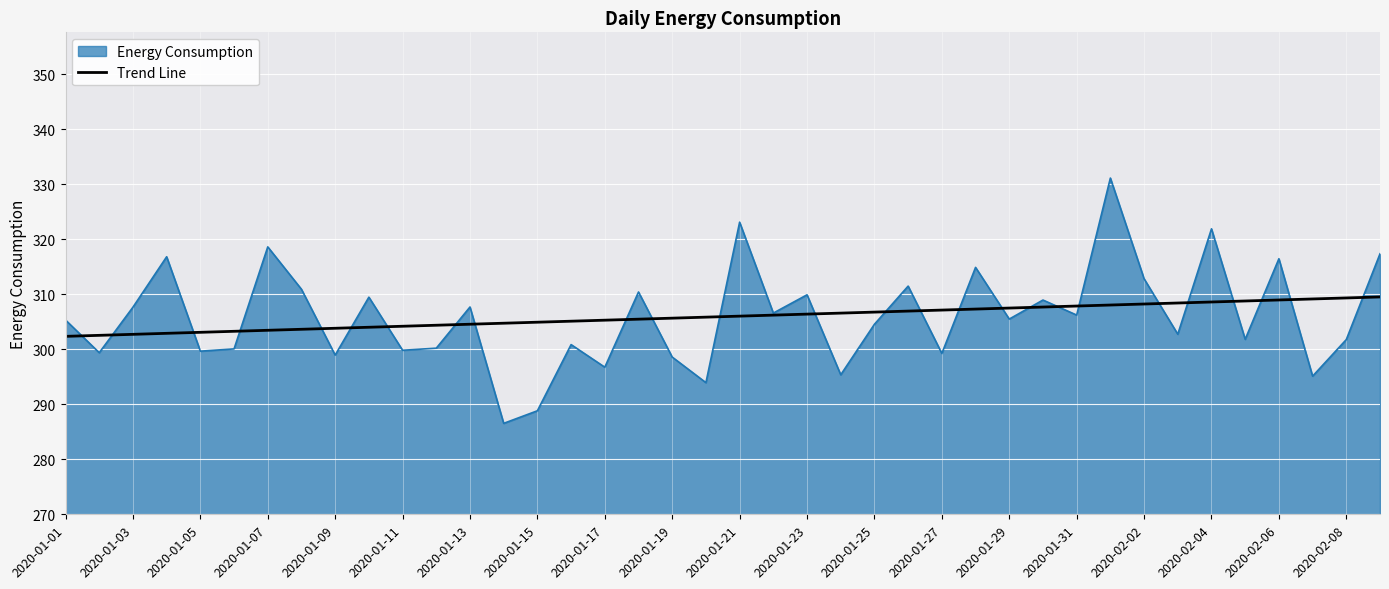

Which series has the widest spread of values?

Energy Consumption